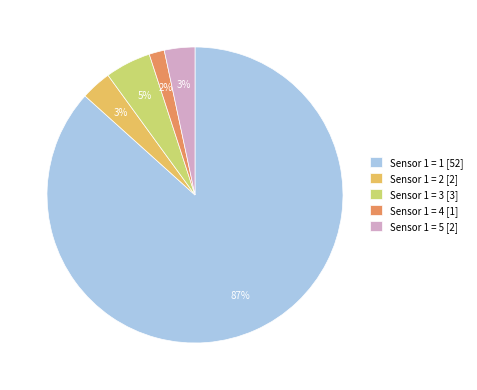

Which has a higher value, Sensor 1 = 1 [52] or Sensor 1 = 2 [2]?

Sensor 1 = 1 [52]